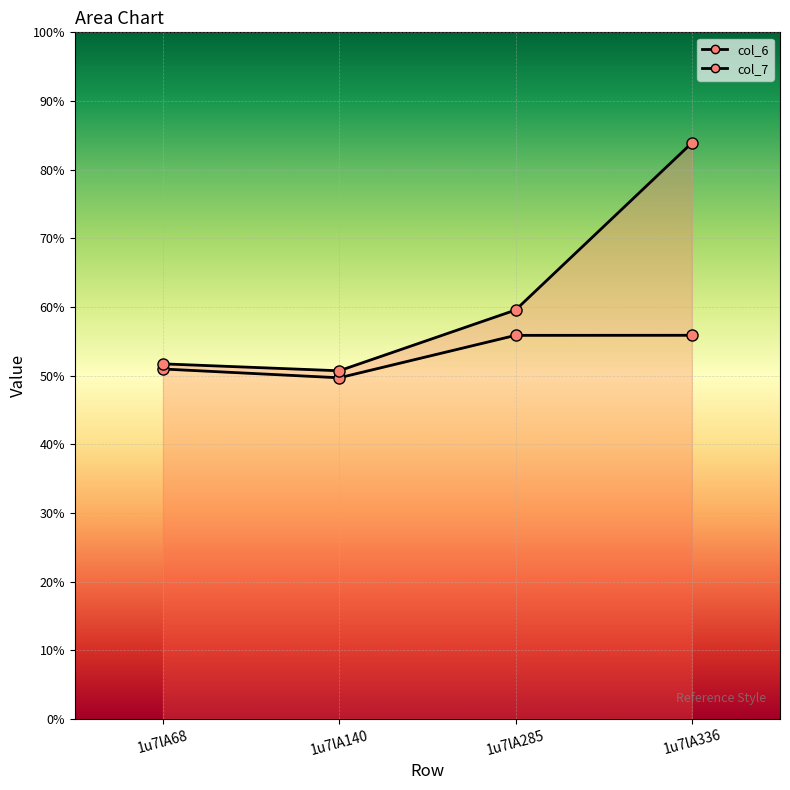

At which category does col_7 reach its first local valley?

1u7lA140